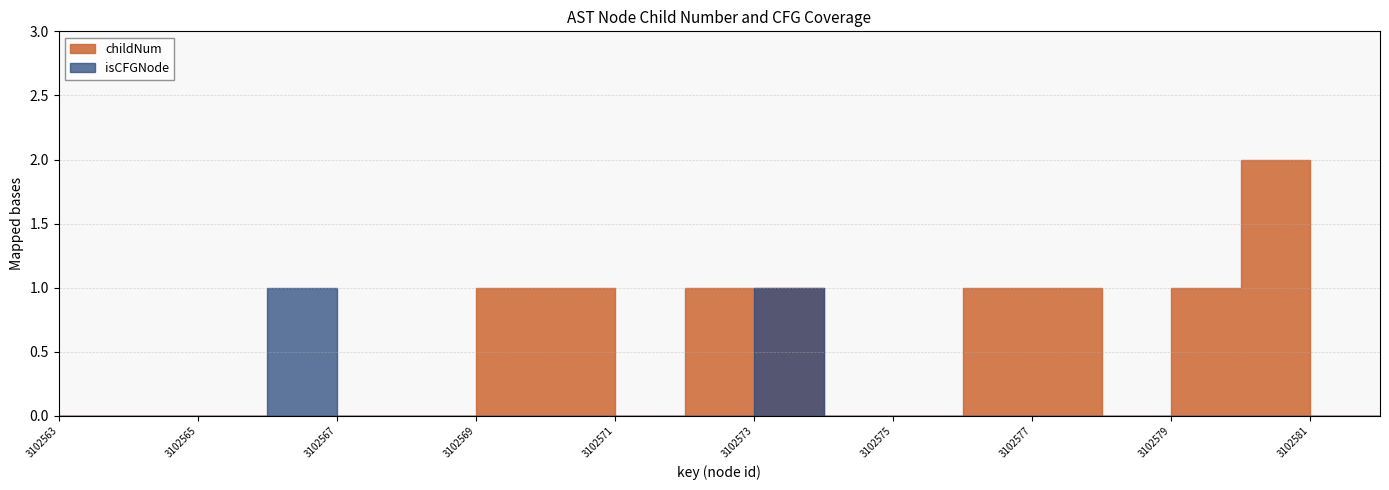

How many positive values does the childNum series have?

8